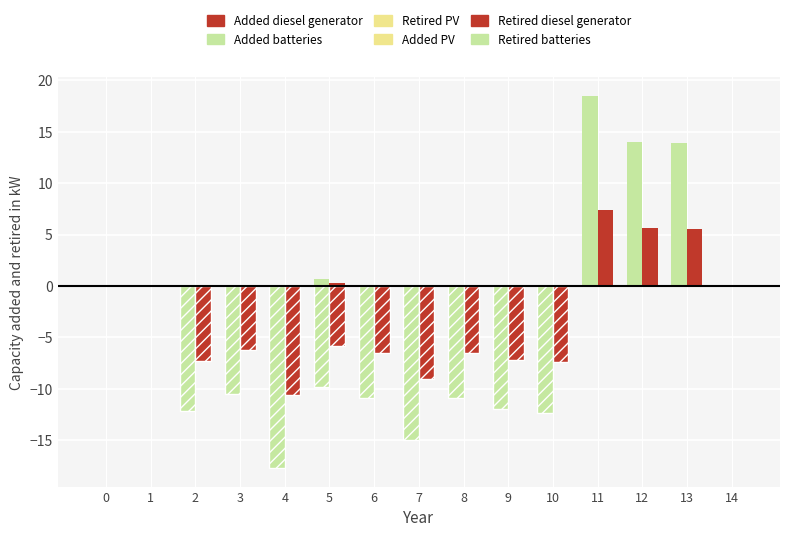

What is the total value across all series at 5?

-14.8